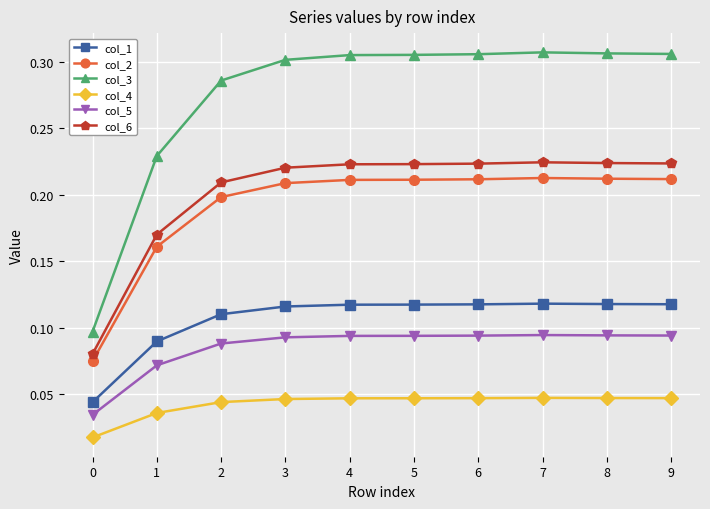

True or false: col_1 and col_3 cross at least once.

False